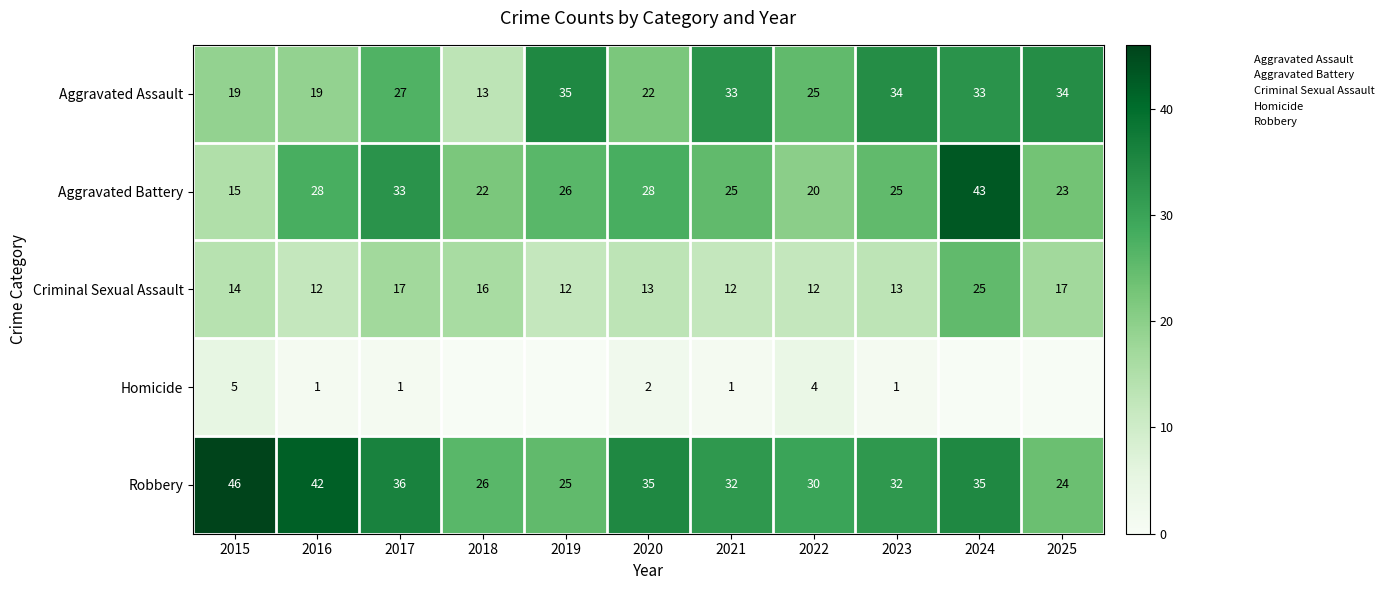

What is the difference between the highest and lowest values at 2015?

41